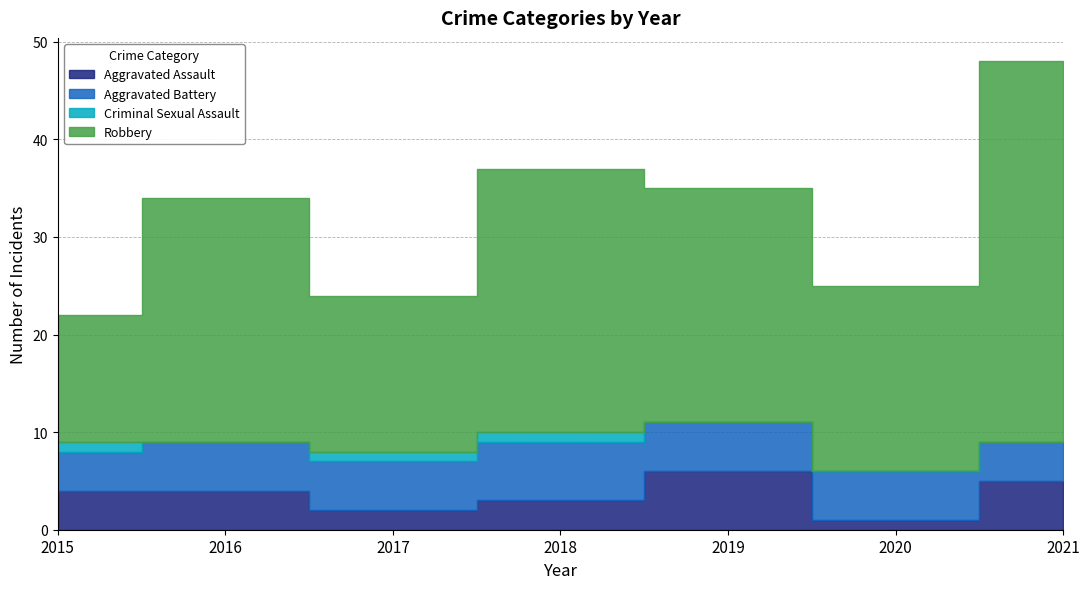

True or false: Criminal Sexual Assault and Aggravated Assault cross at least once.

False